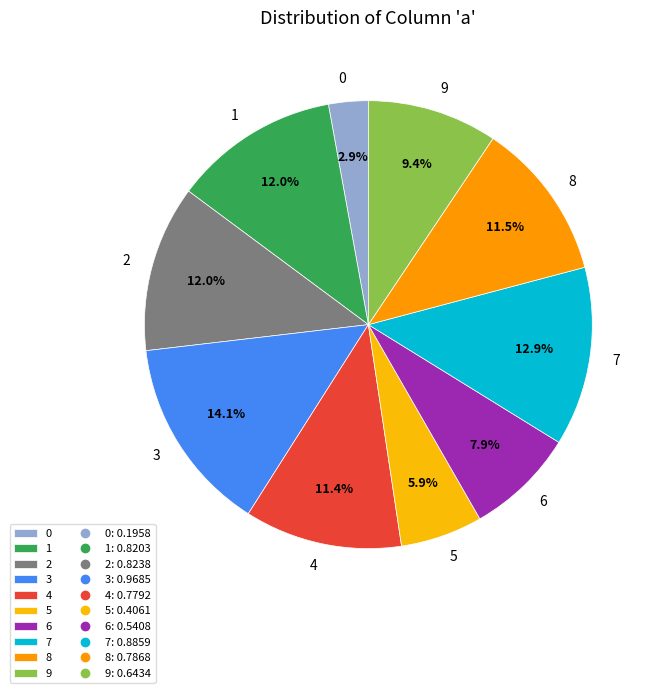

What is the total percentage of 9 and 1?

21.4%